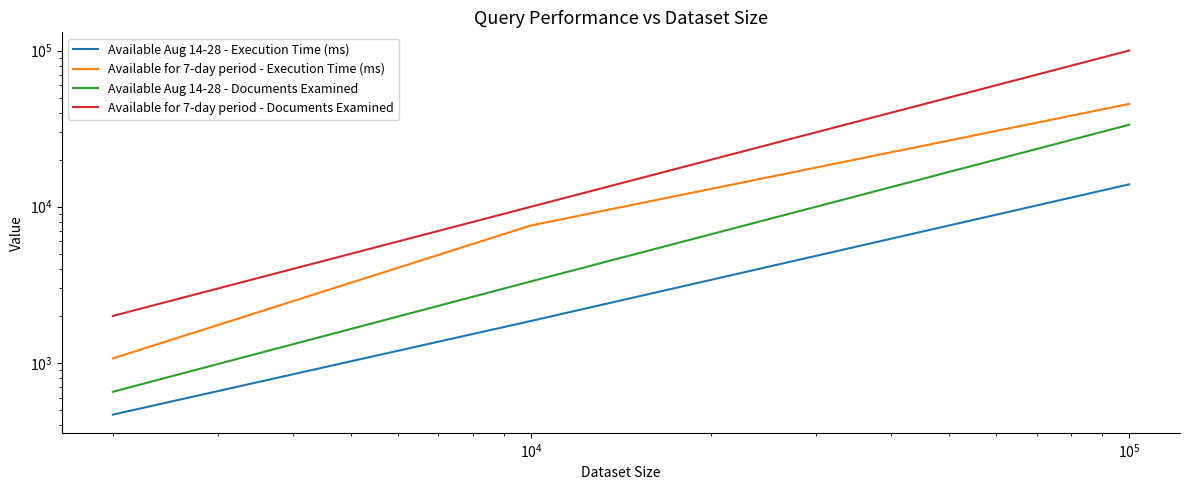

How many categories are shown in the chart?

3